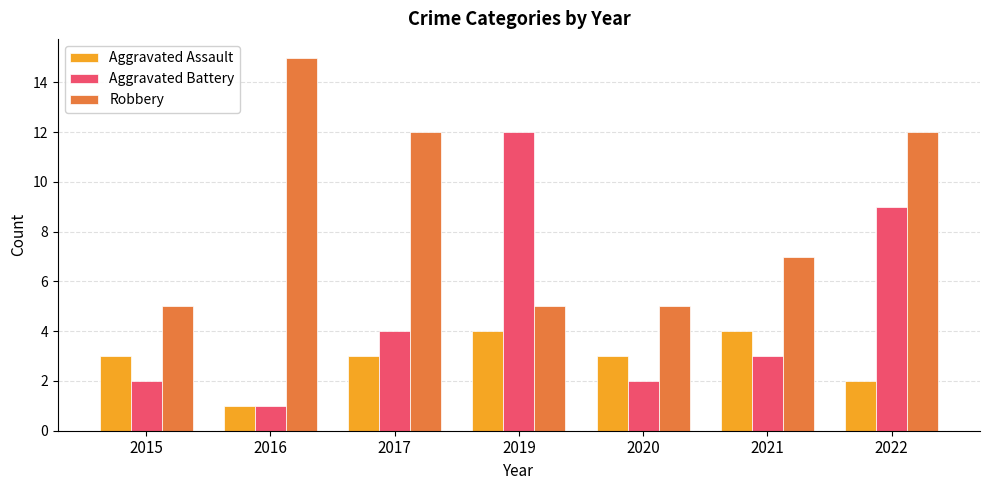

Which category has the highest value across all series?

2016